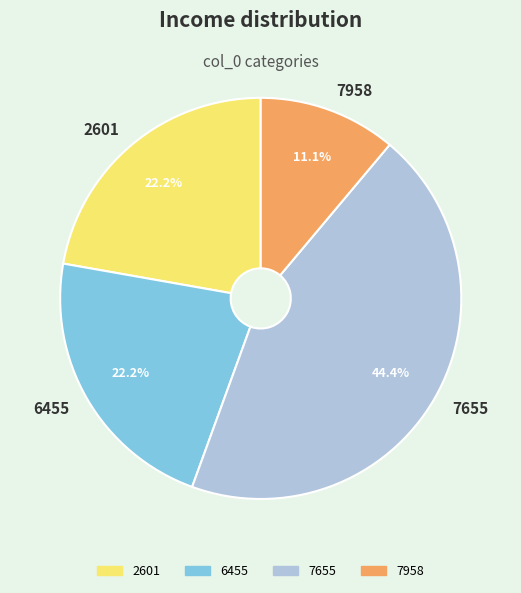

Which category has the smallest portion of the pie?

7958